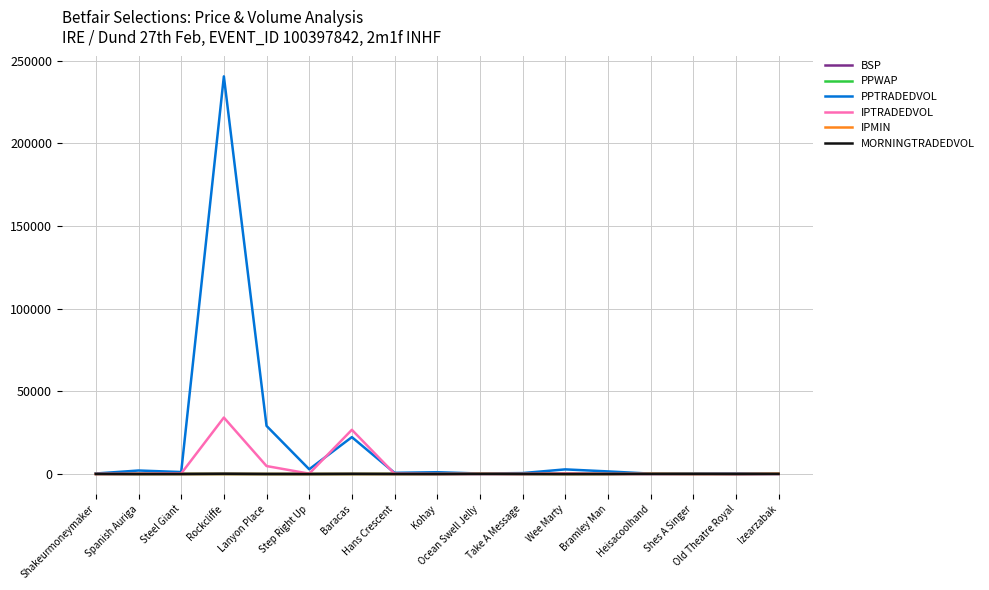

What is the difference between the second highest and minimum values in the MORNINGTRADEDVOL series?

117.5